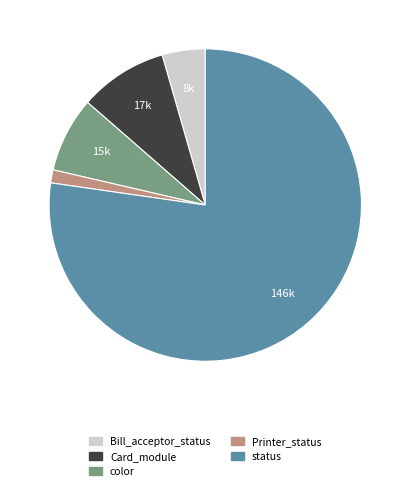

Count the number of slices in the pie.

5